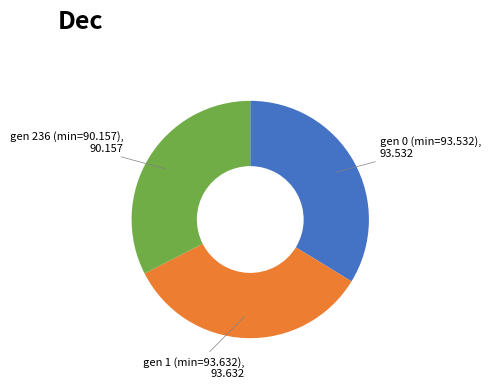

Does any single category account for the majority?

No